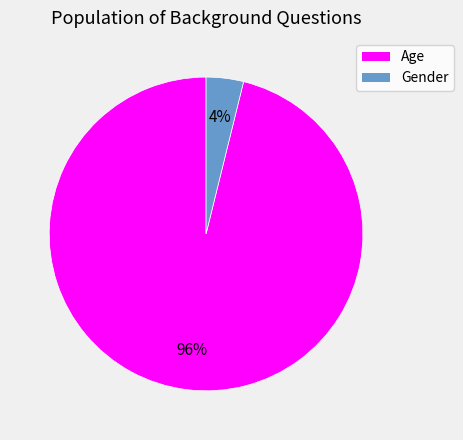

Which slice is the smallest?

Gender